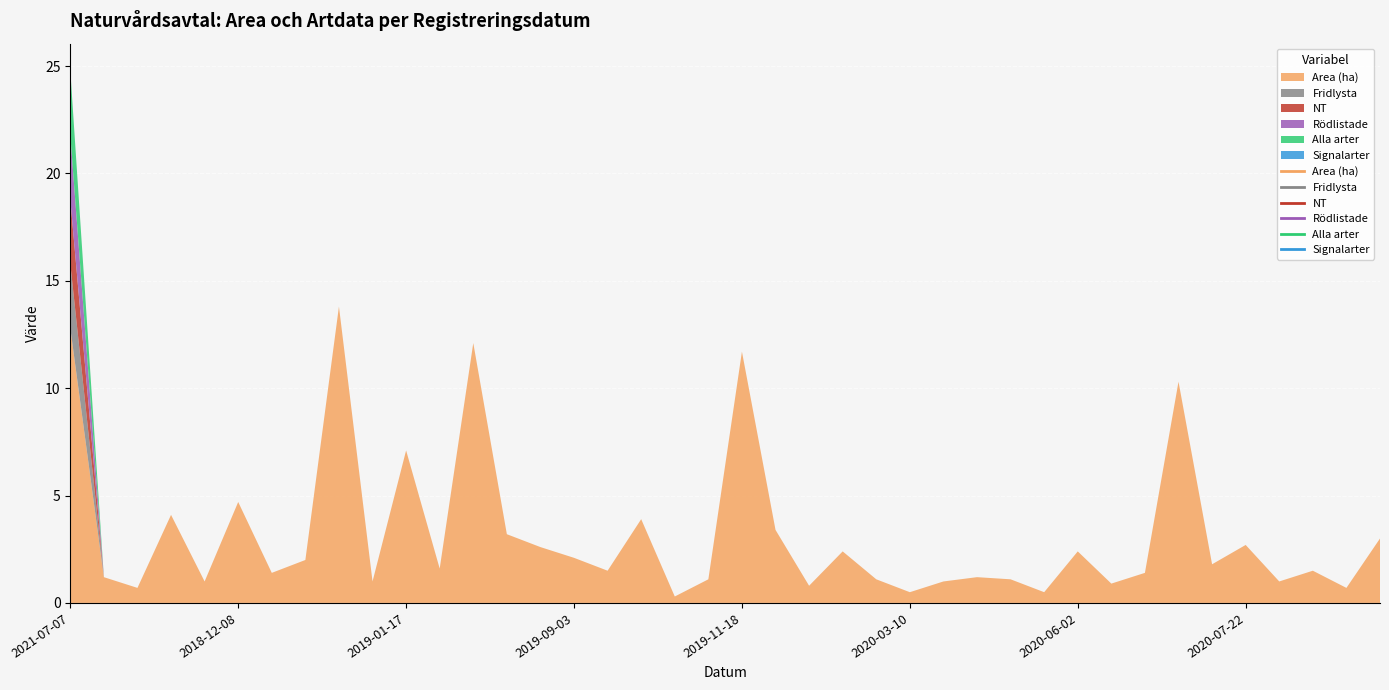

What are all the series names shown in the legend?

Area (ha), Fridlysta, NT, Rödlistade, Alla arter, Signalarter